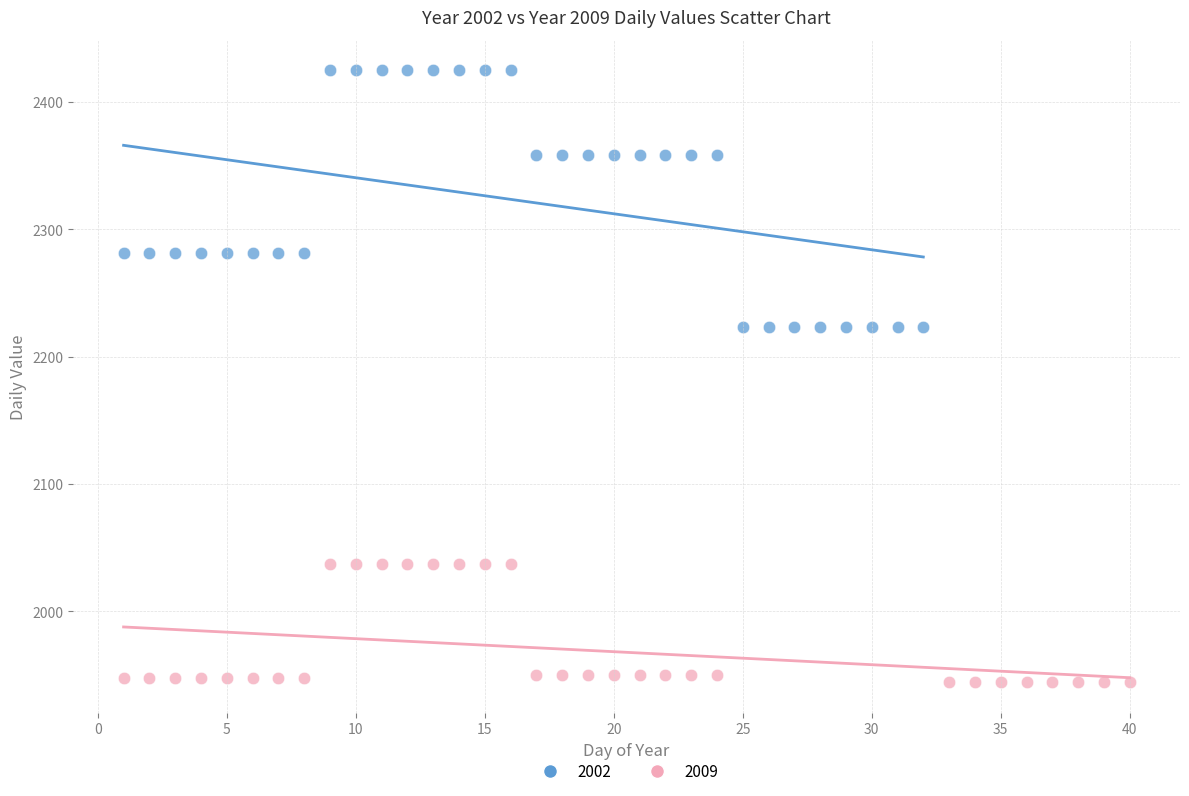

Which series has the widest spread of Y values?

2002